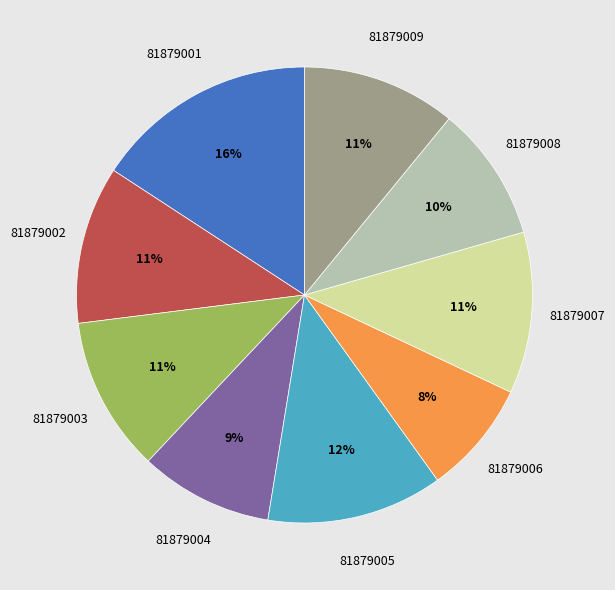

Which slice is the largest?

81879001